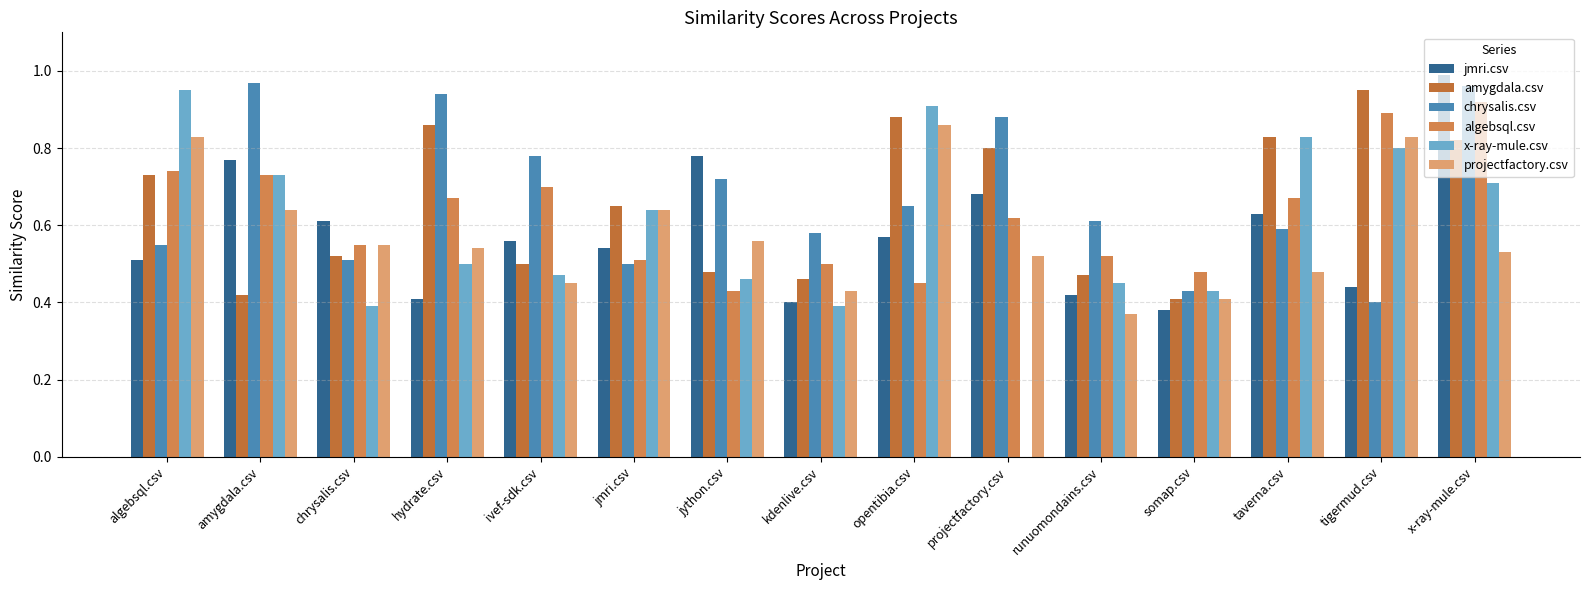

True or false: amygdala.csv has a value of 0.5 at jython.csv.

True